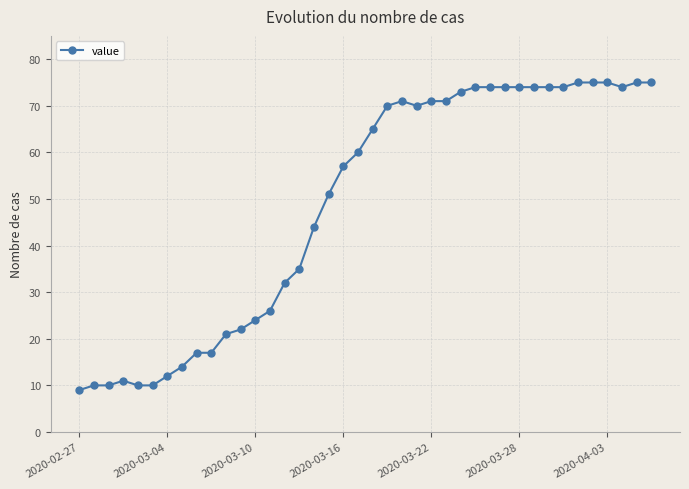

True or false: the data has more than 1 interior local peaks.

True